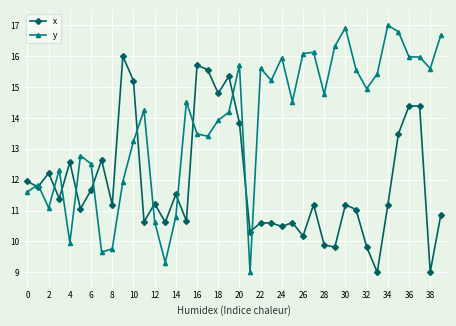

In x, how many points are higher than both neighbors (excluding endpoints)?

13